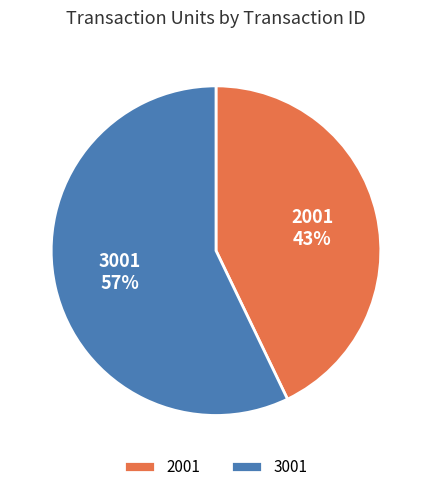

Which has a higher value, 2001 or 3001?

3001